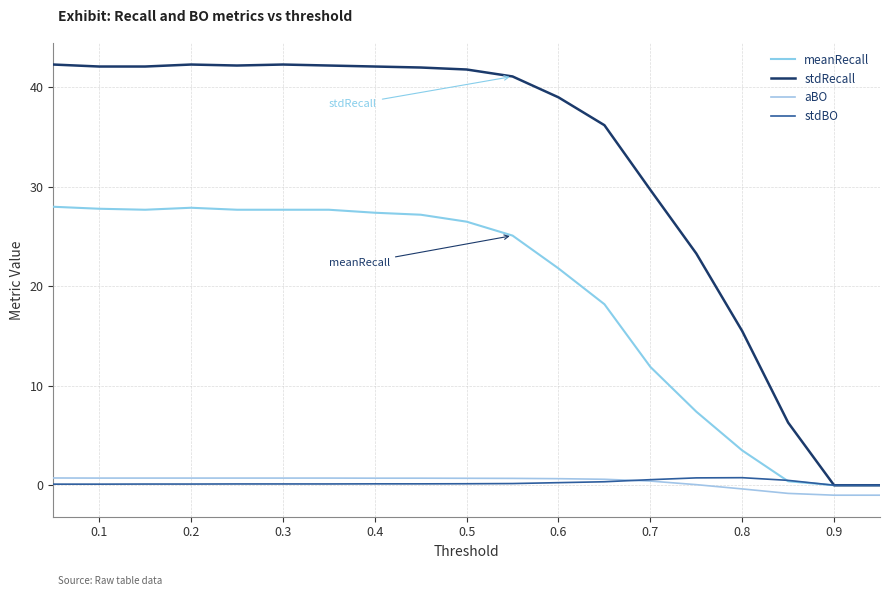

Is this an area chart (filled region under the line)?

No